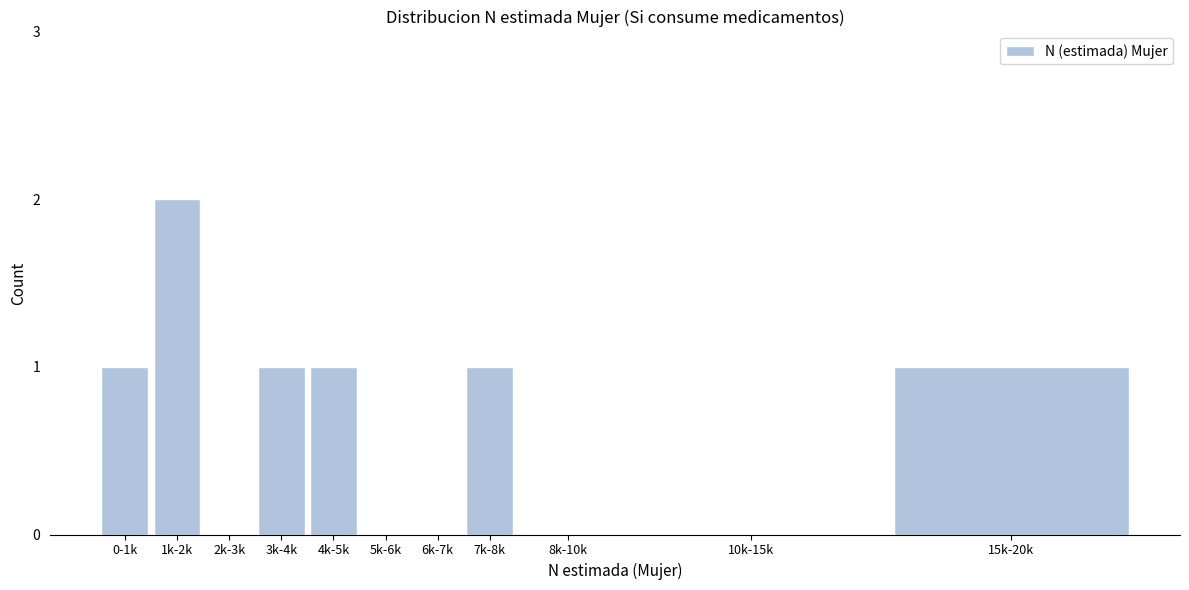

Reading left to right, extract all data points from this chart.

0-1k=1	1k-2k=2	2k-3k=0	3k-4k=1	4k-5k=1	5k-6k=0	6k-7k=0	7k-8k=1	8k-10k=0	10k-15k=0	15k-20k=1